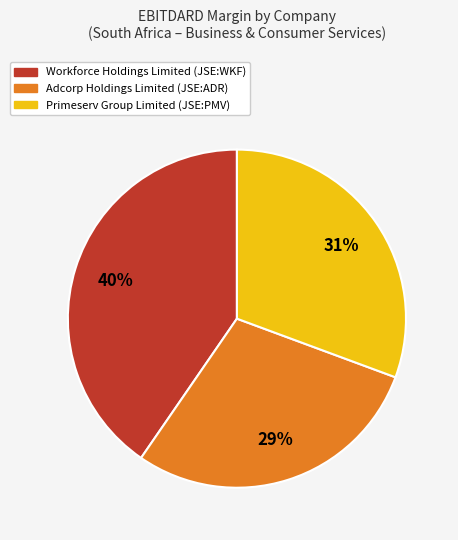

Which category has the biggest portion of the pie?

Workforce Holdings Limited (JSE:WKF)